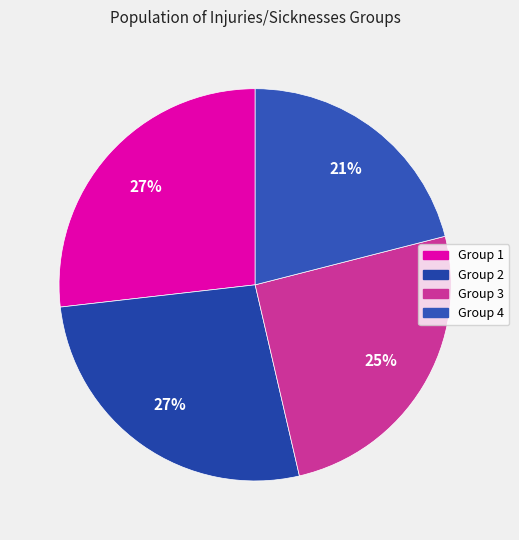

To the nearest percent, what is the average slice percentage?

25%